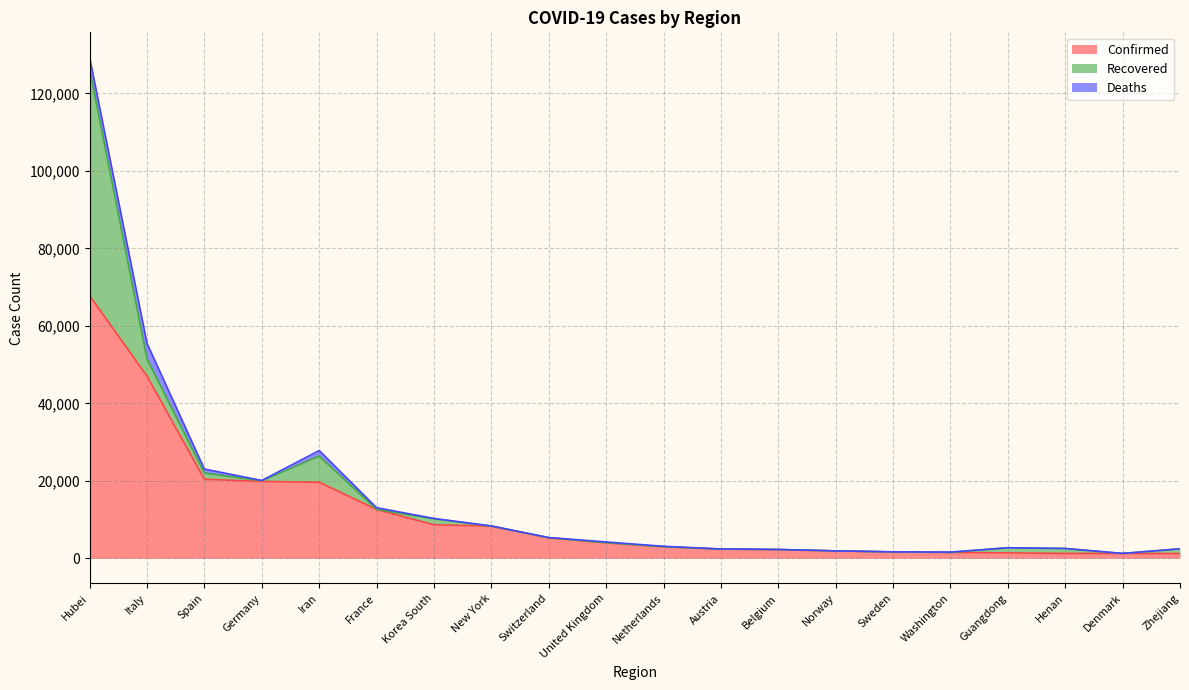

Which series has the largest total across all categories?

Confirmed